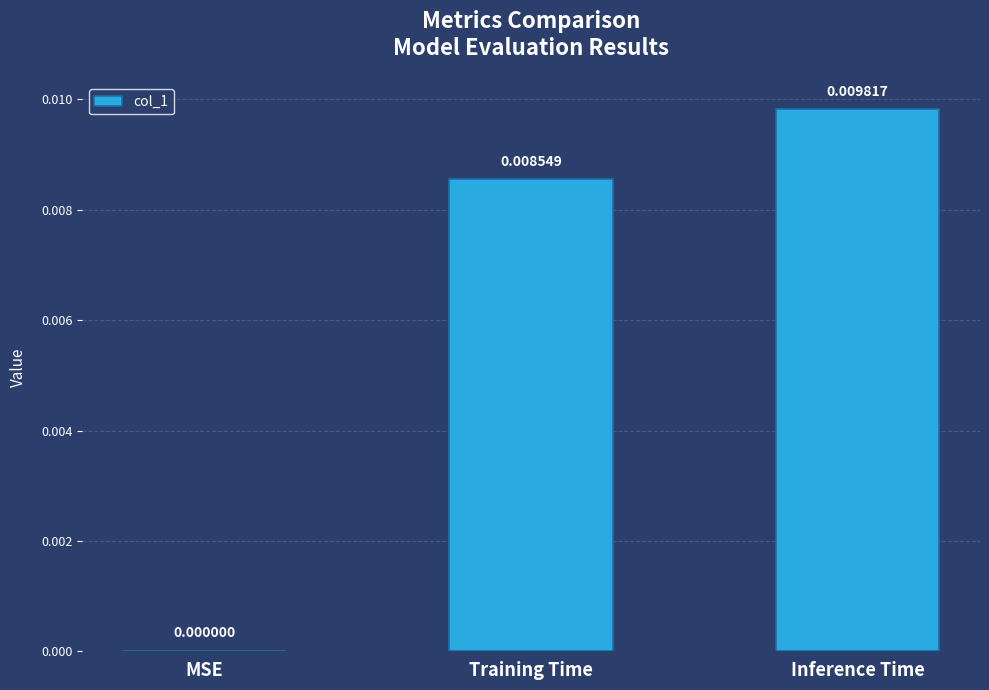

How many positive values are there?

2